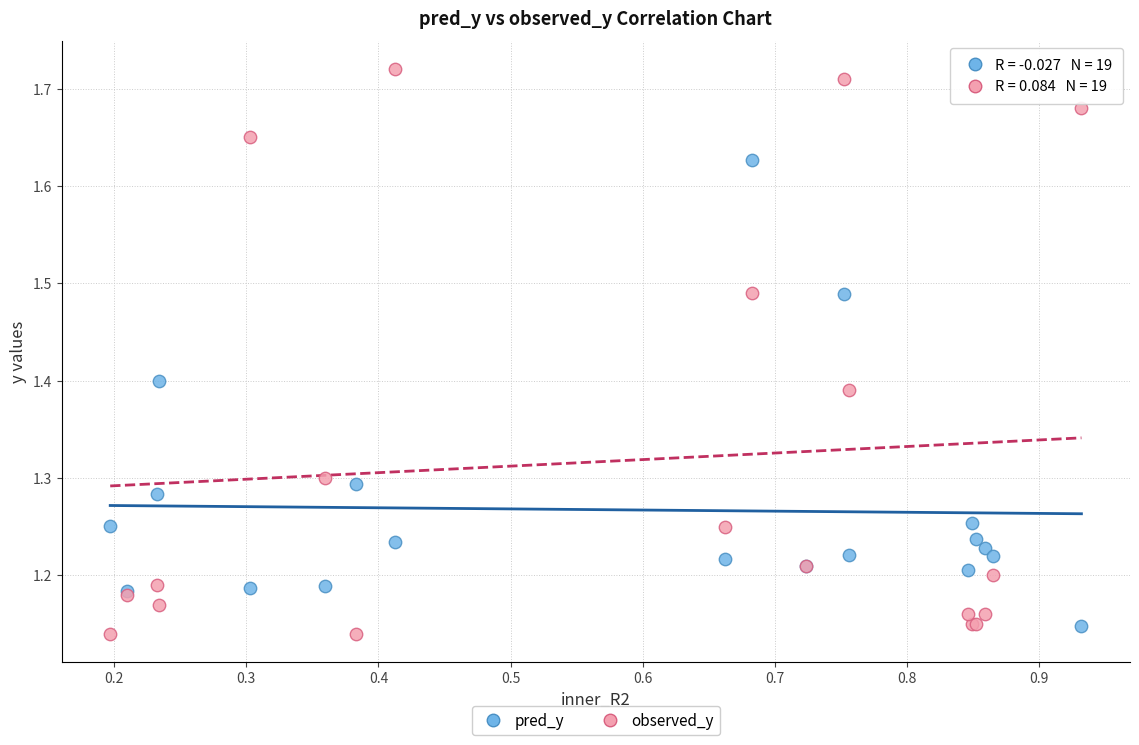

What is the X range (max minus min) for the scatter plot?

0.7